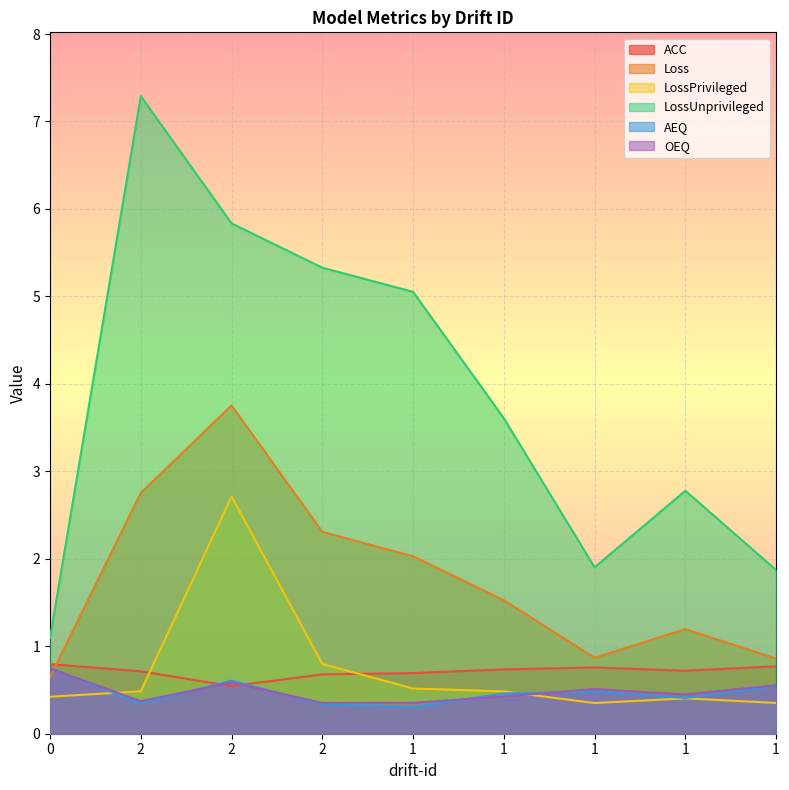

List the series in order of their peak value, lowest first.

OEQ, AEQ, ACC, LossPrivileged, Loss, LossUnprivileged